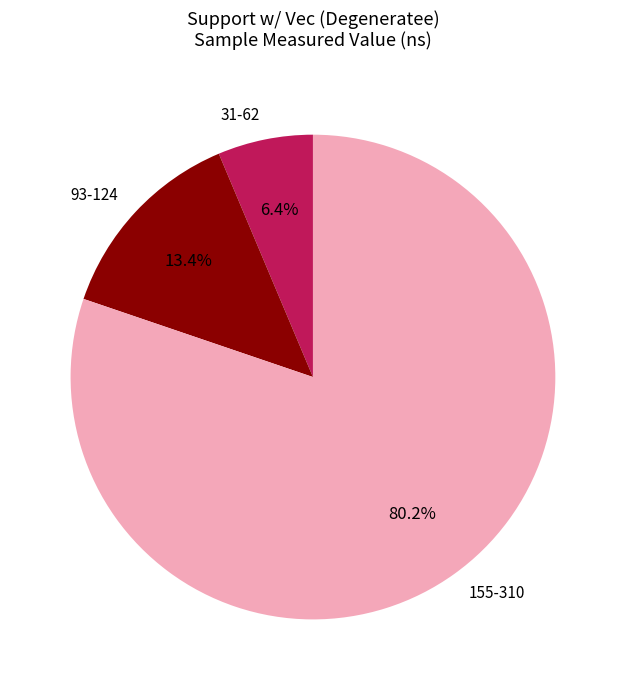

Does 155-310 account for over 50% of the chart?

Yes